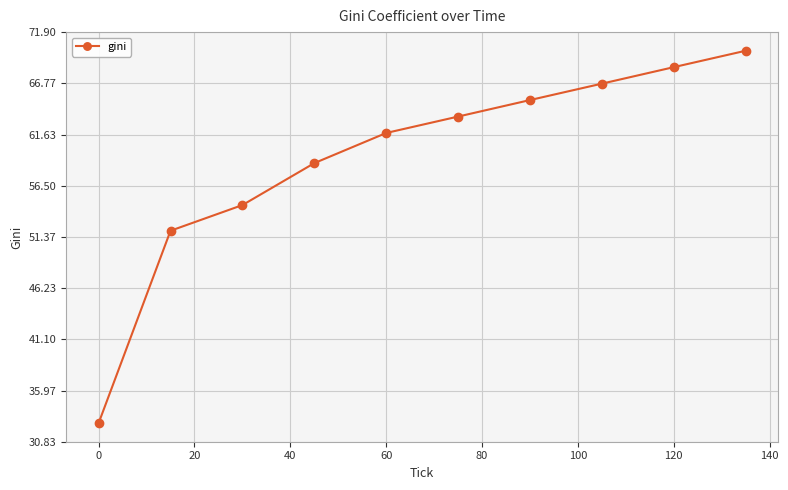

What is the value of the 2nd point from the left?

52.0